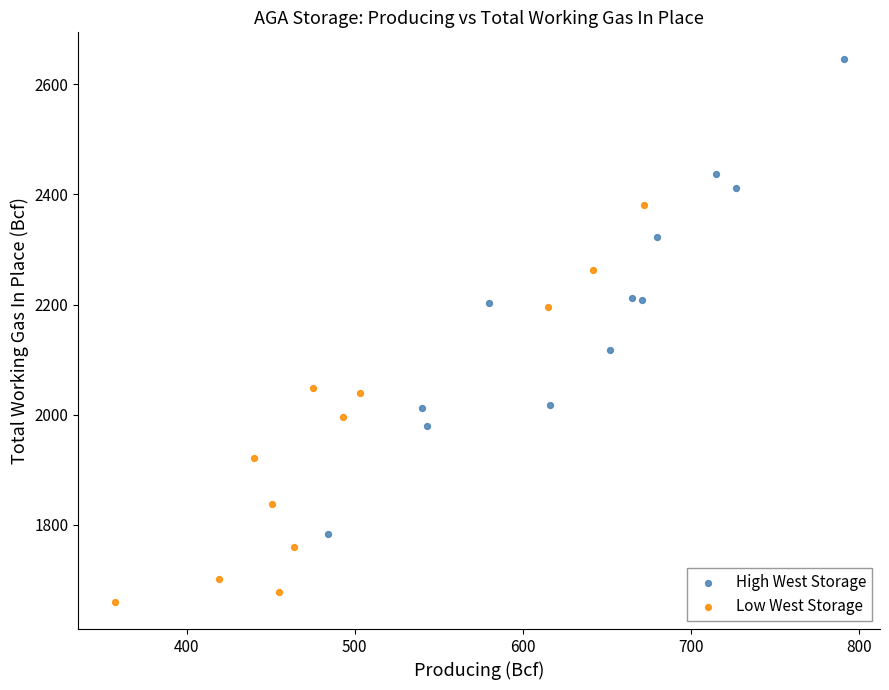

What are all the series names shown in the legend?

High West Storage, Low West Storage